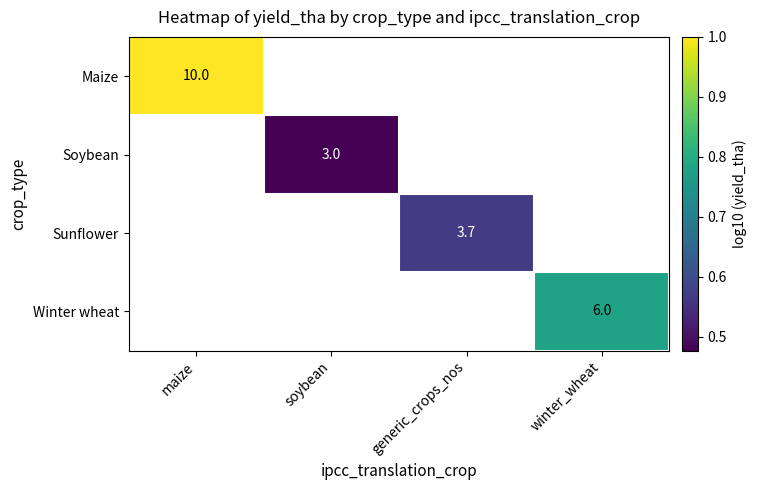

Which category has the lowest value across all series?

soybean